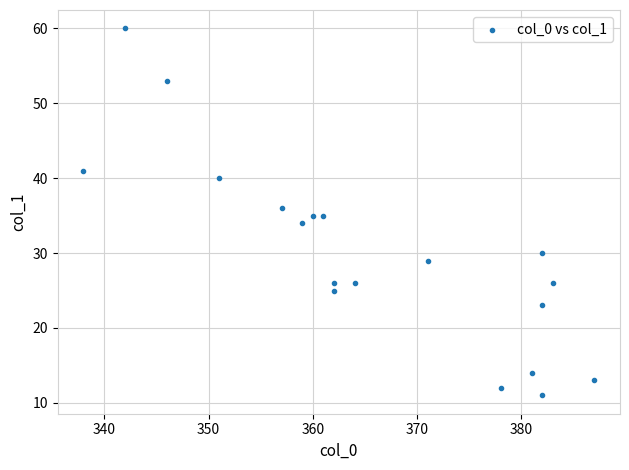

What is the range of Y values (max minus min)?

49